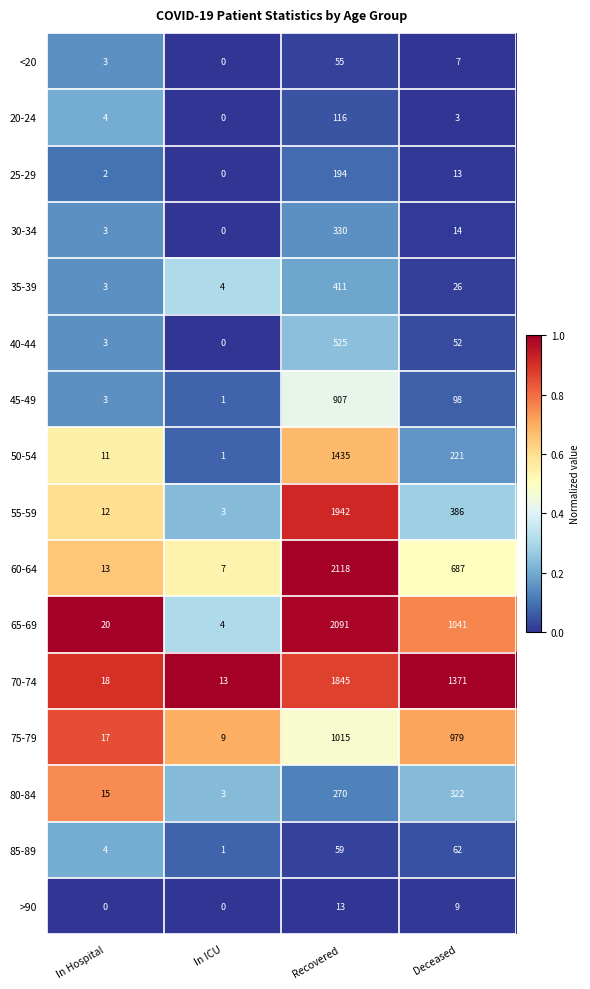

Which series changed the most between Recovered and Deceased?

55-59